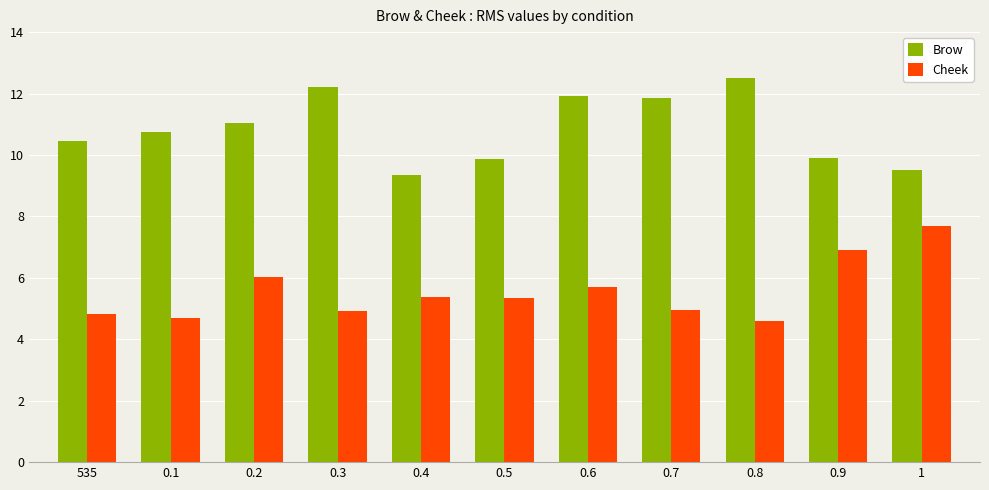

Between 535 and 0.8, which series saw the biggest shift?

Brow